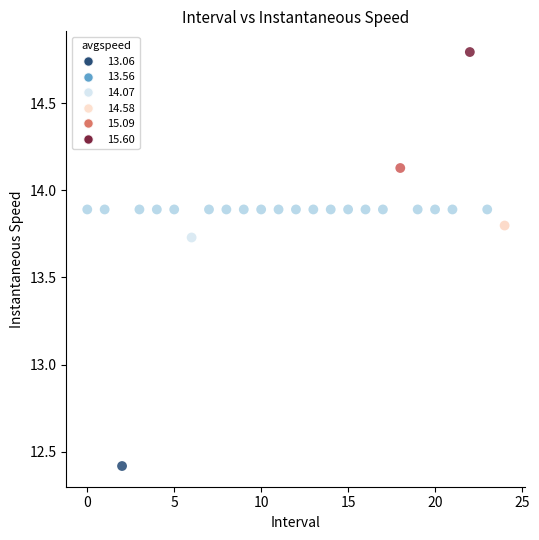

What is the range of Y values (max minus min)?

2.4